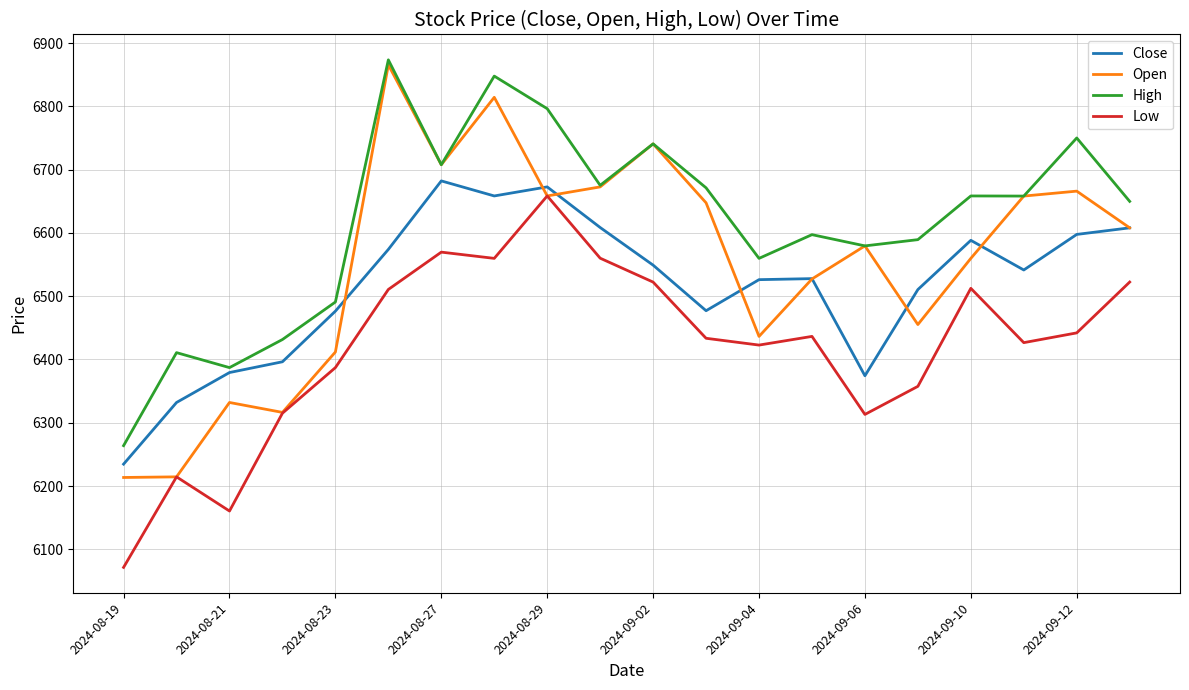

What is the minimum value shown in the chart?

6071.5